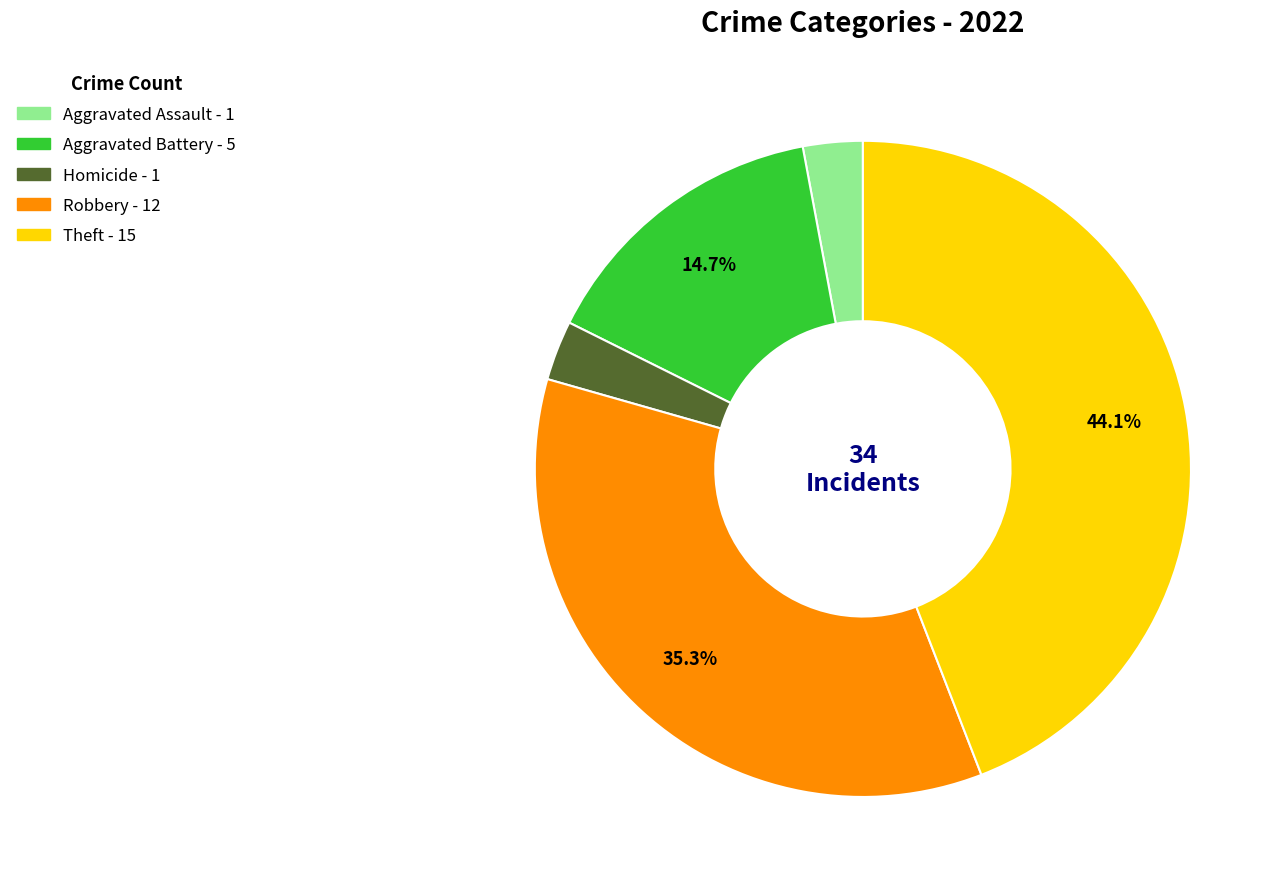

Count the number of slices in the pie.

5